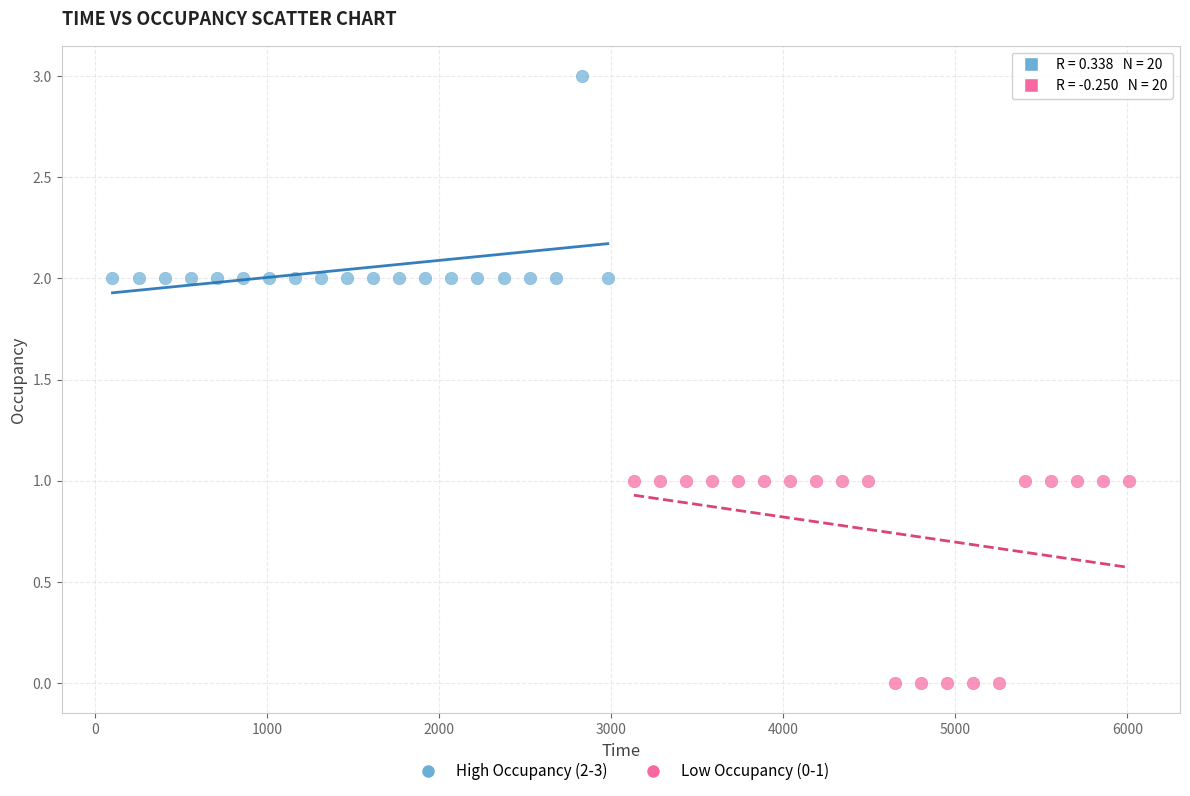

Which series contains the highest Y value?

High Occupancy (2-3)